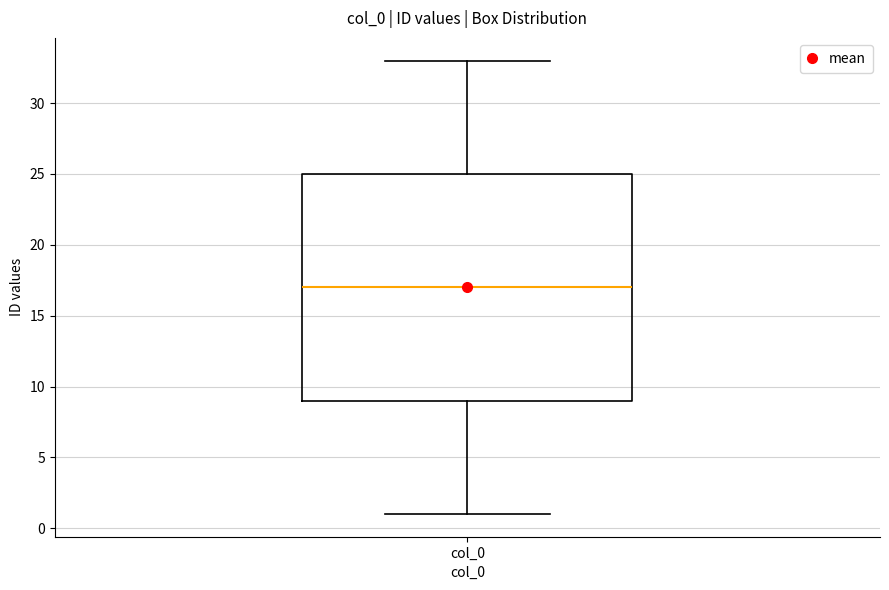

Where is the lower edge of the box for col_0 on the y-axis? The values are not printed on the chart, so give them approximately, as read against the axis.

9